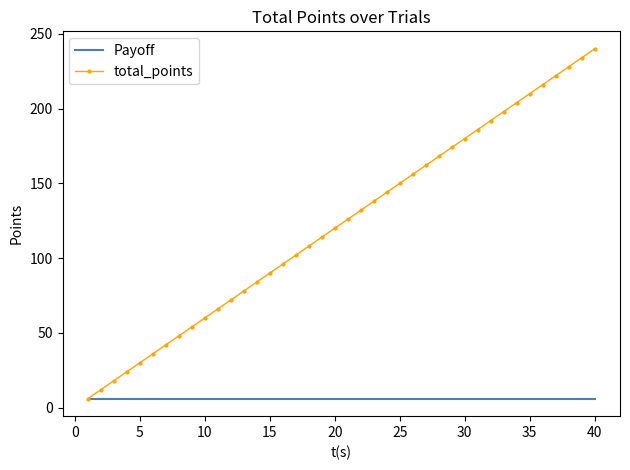

What are all the series names shown in the legend?

Payoff, total_points